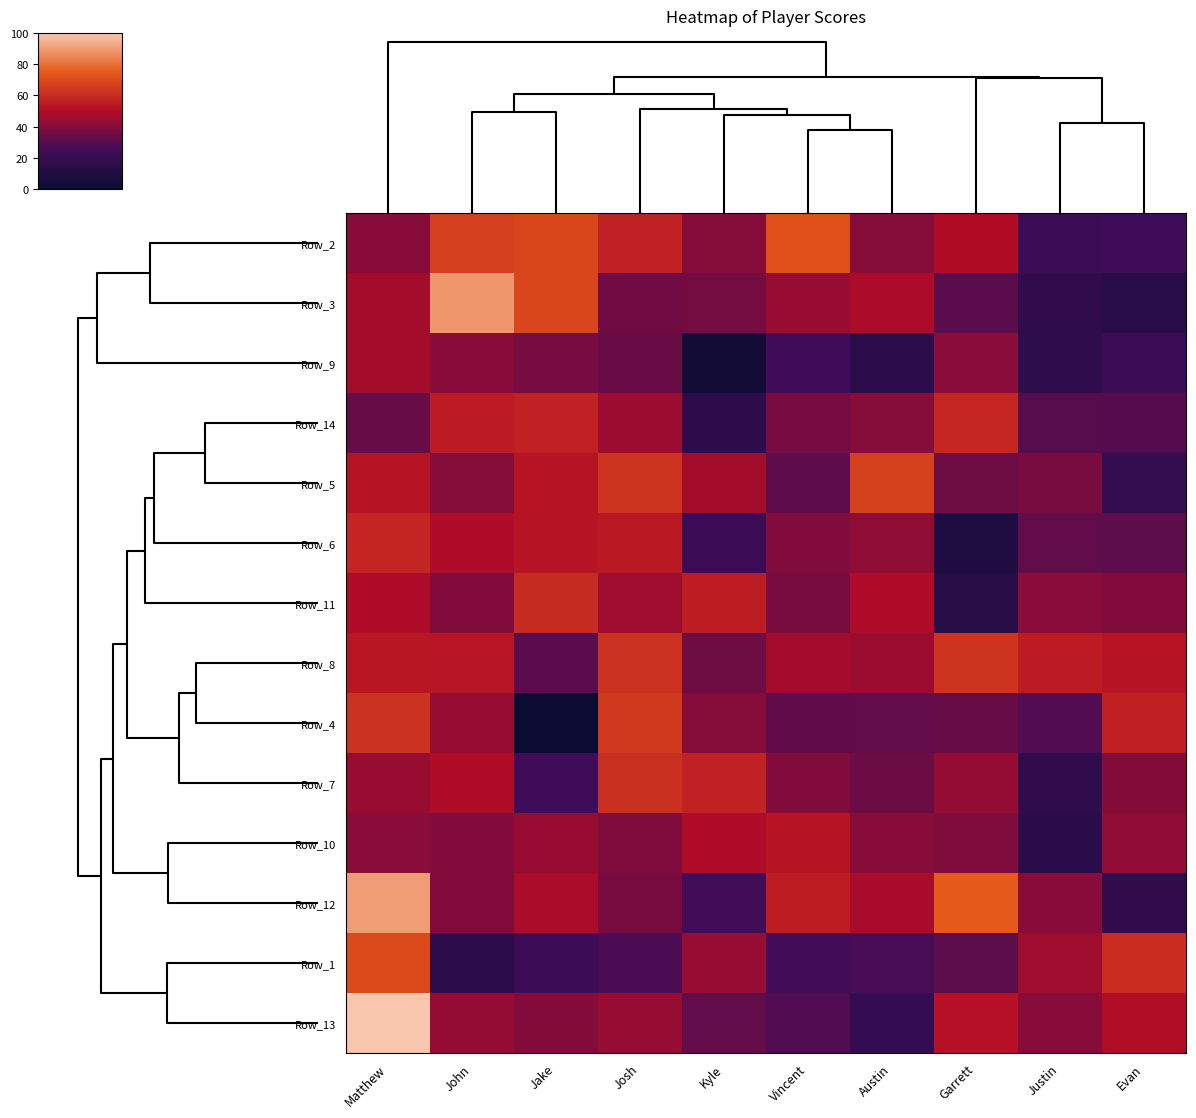

What is the difference between the highest and lowest values at Vincent?

46.9